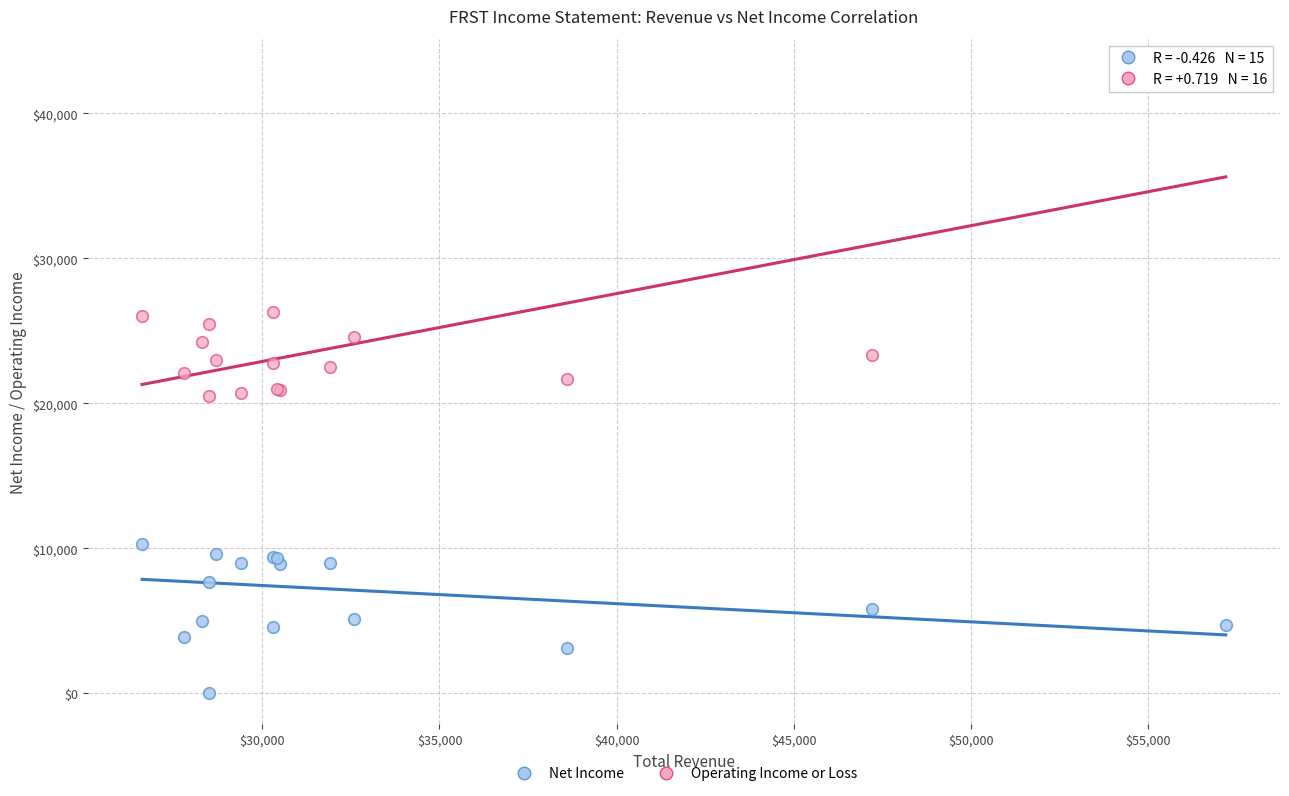

What is the X range (max minus min) for the scatter plot?

30600